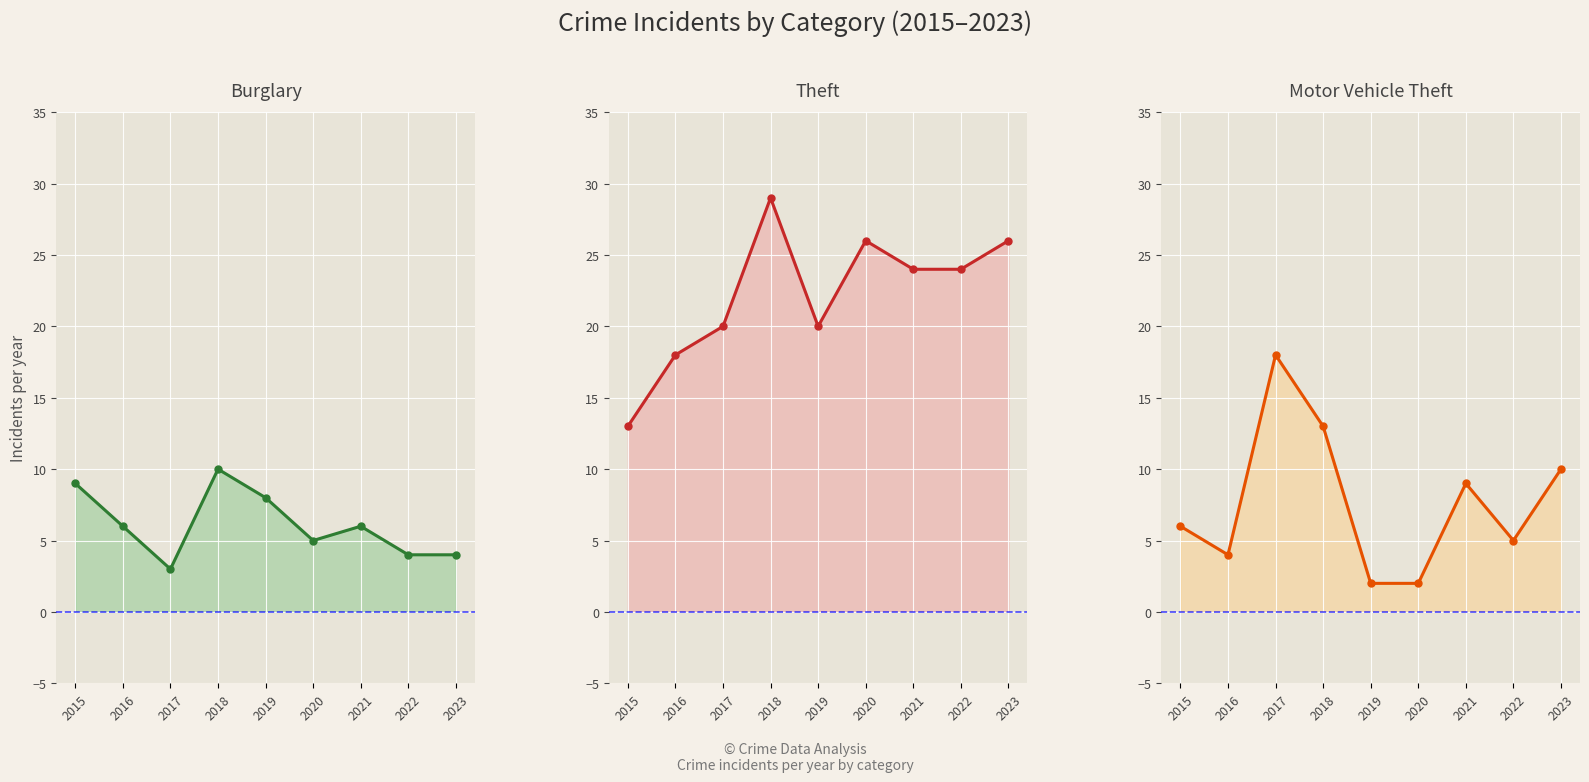

The Burglary series shows 6 at 2016. True or false?

True